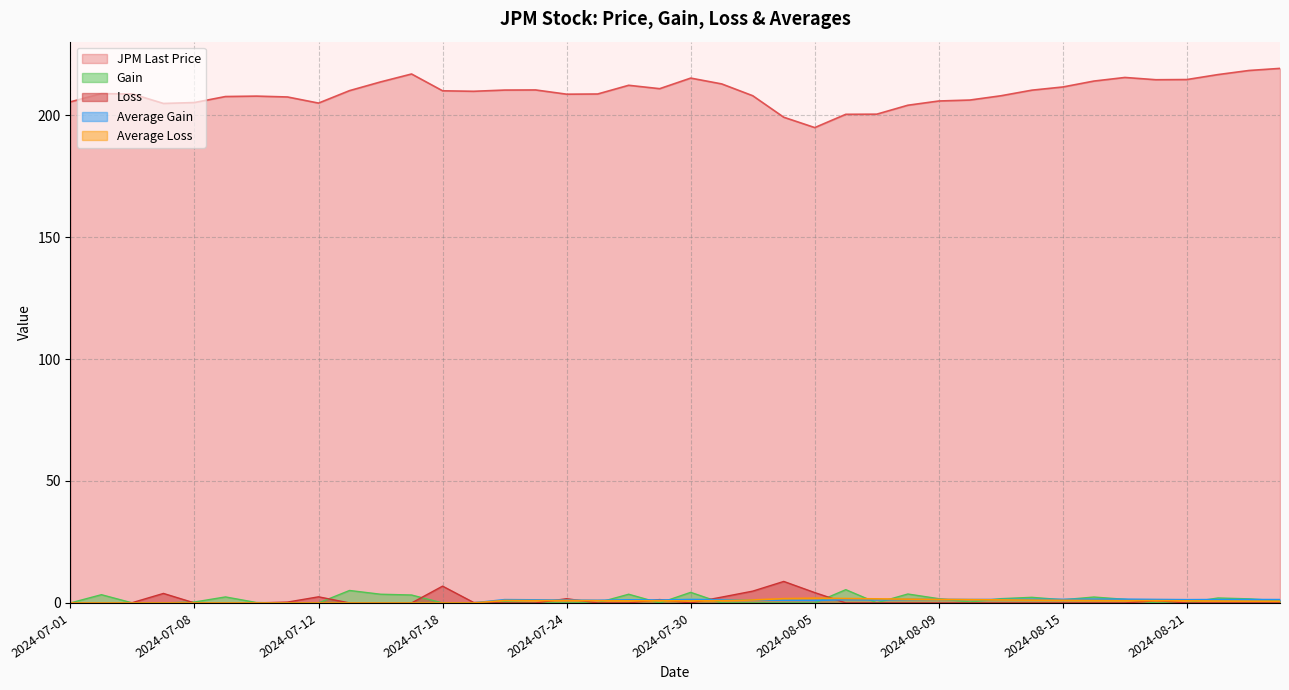

Is it true that Average Gain equals 0.0 at 2024-07-09?

True